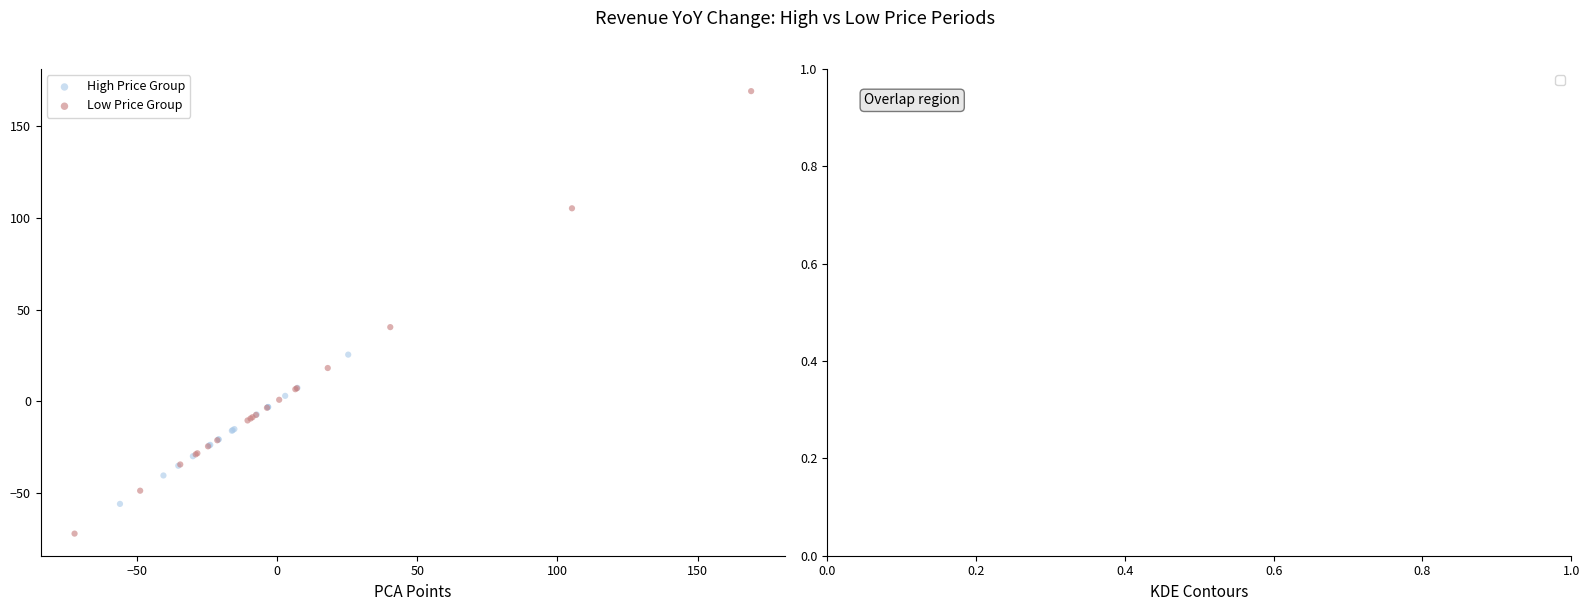

Which series has the largest Y range (max minus min)?

Low Price Group